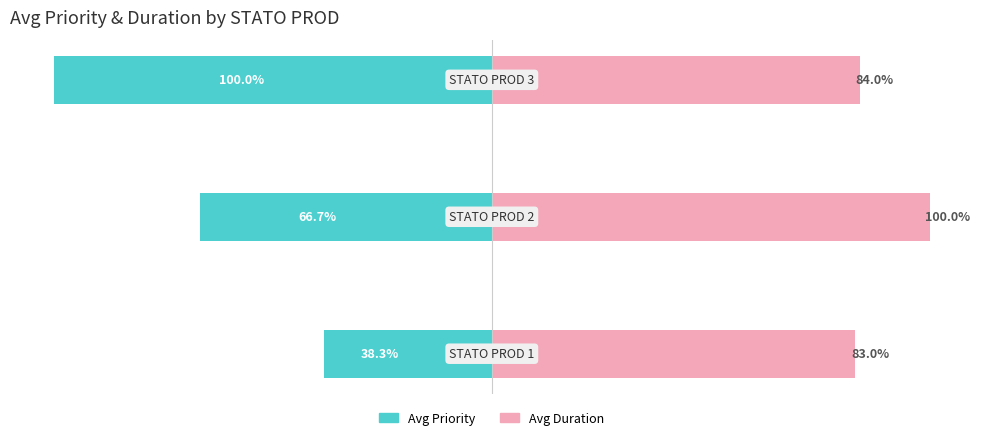

How many data points in Avg Priority are above -66?

1